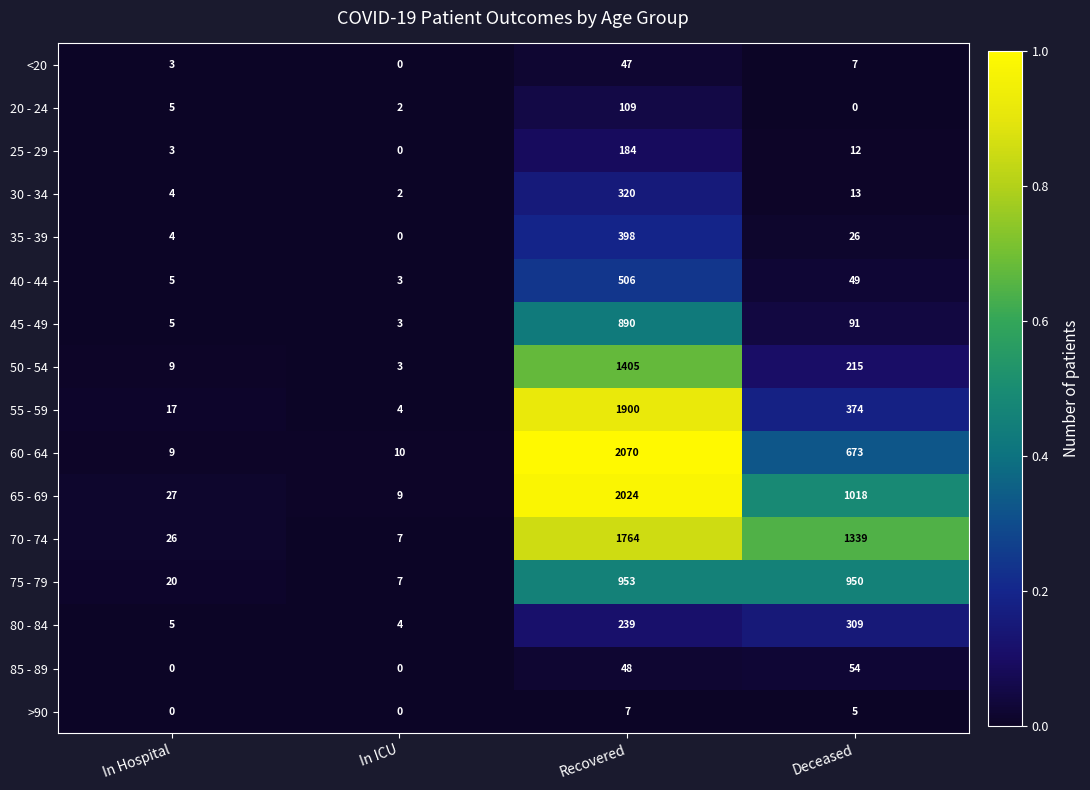

The 30 - 34 series shows 2 at In ICU. True or false?

True